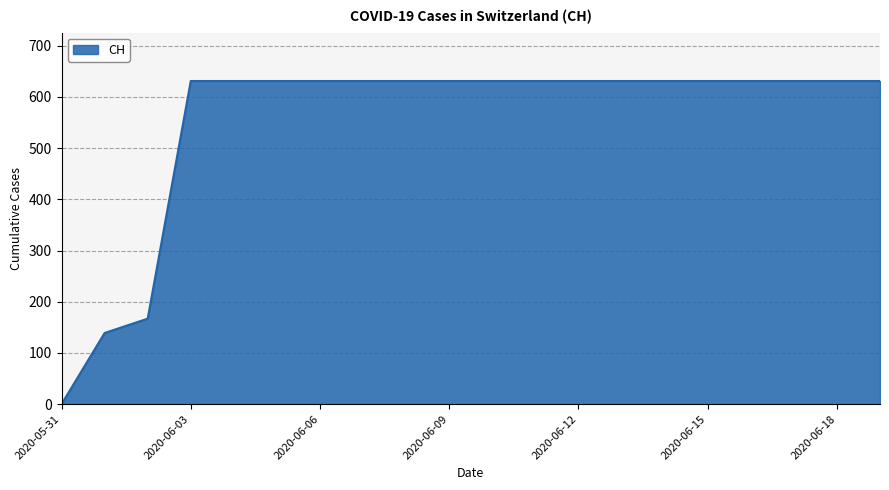

Reading left to right, list all the values displayed in this chart.

0	139	167	631	631	631	631	631	631	631	631	631	631	631	631	631	631	631	631	631